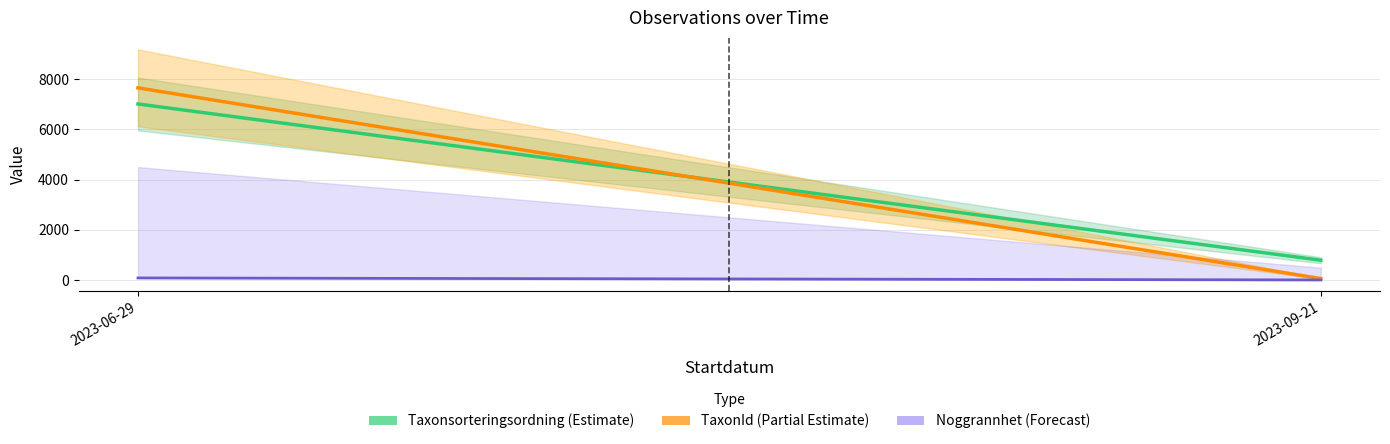

Is this an area chart (filled region under the line)?

No